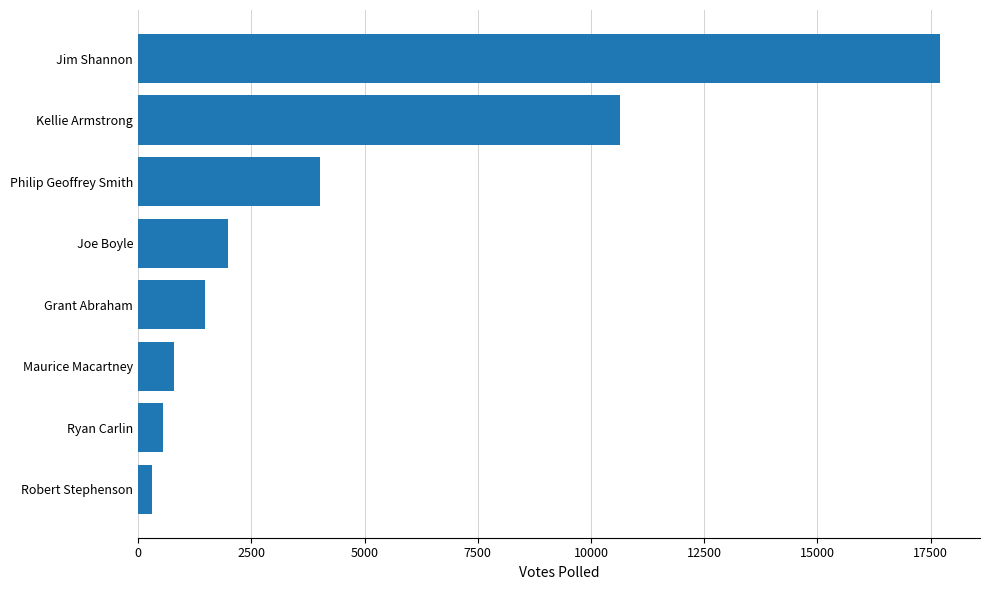

List the labels in order of value, largest first.

Jim Shannon, Kellie Armstrong, Philip Geoffrey Smith, Joe Boyle, Grant Abraham, Maurice Macartney, Ryan Carlin, Robert Stephenson